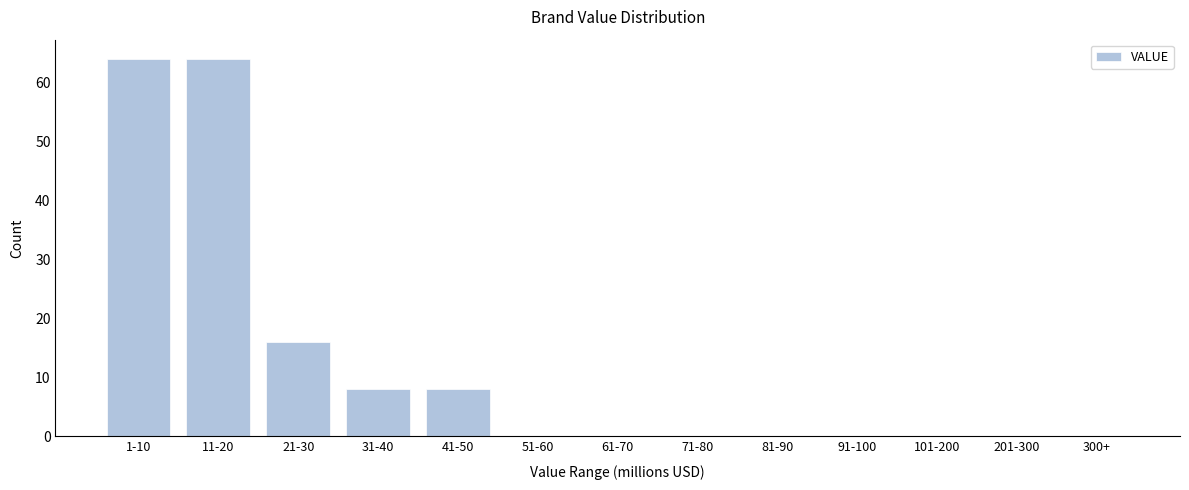

Reading right to left, what are all the values shown in this chart?

300+=0	201-300=0	101-200=0	91-100=0	81-90=0	71-80=0	61-70=0	51-60=0	41-50=8	31-40=8	21-30=16	11-20=64	1-10=64